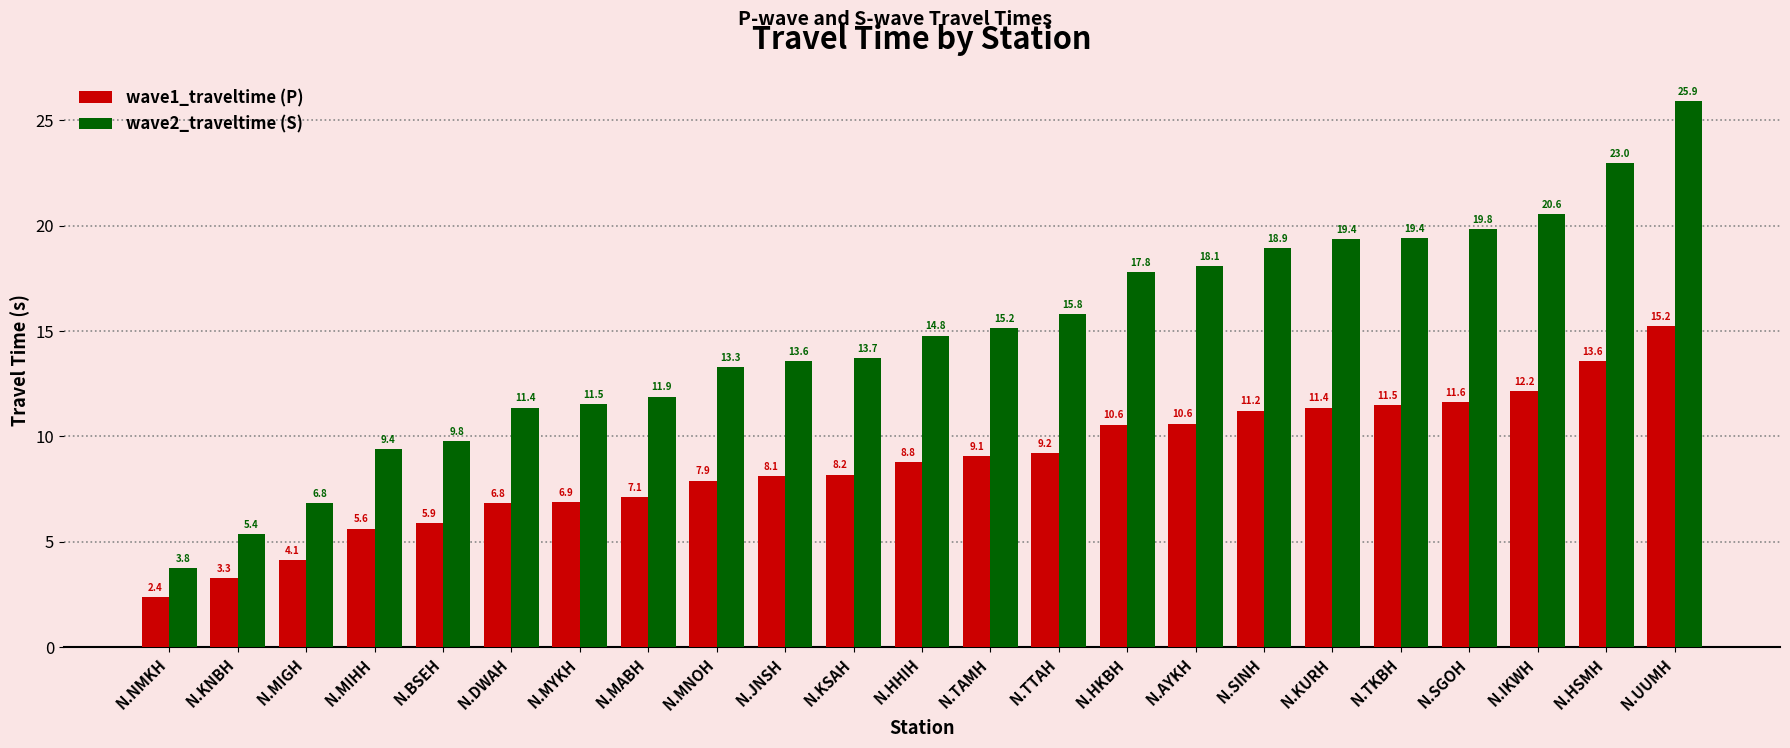

What is the sum of all wave1_traveltime (P) values?

201.2